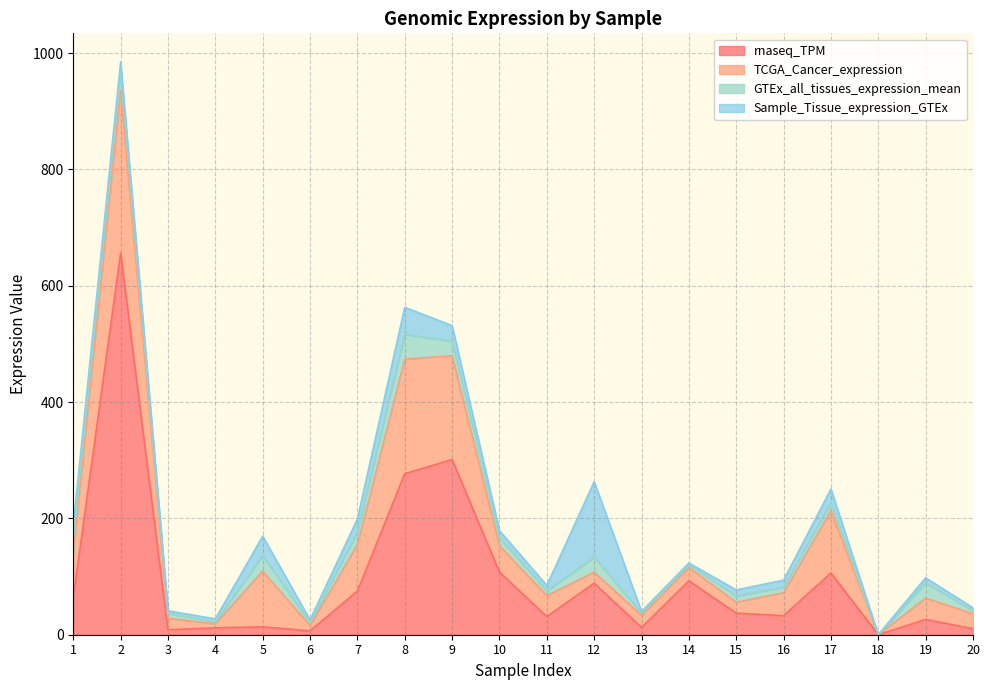

How many categories are shown in the chart?

20